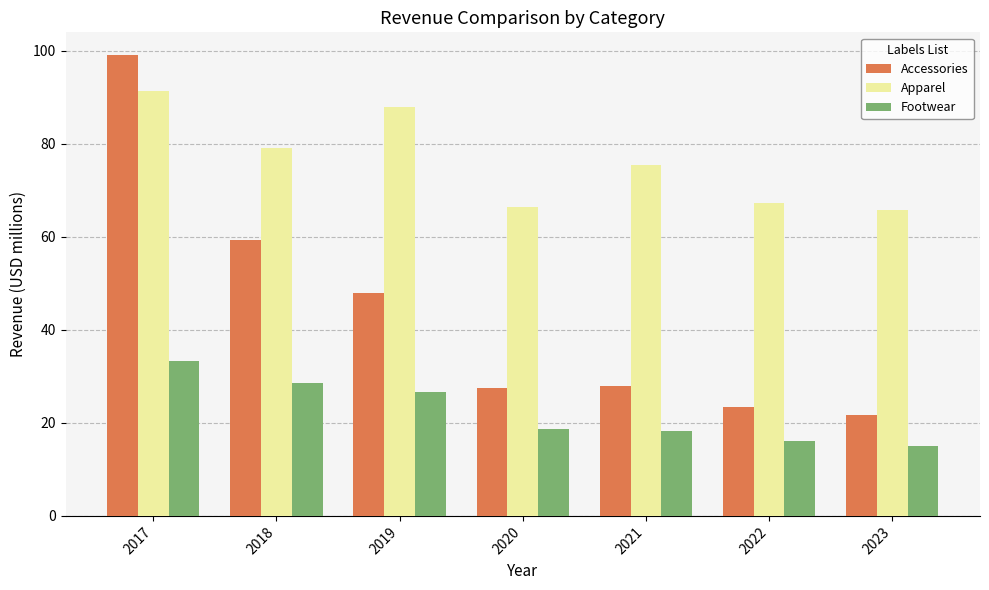

Rank the series by their maximum value, from lowest to highest.

Footwear, Apparel, Accessories